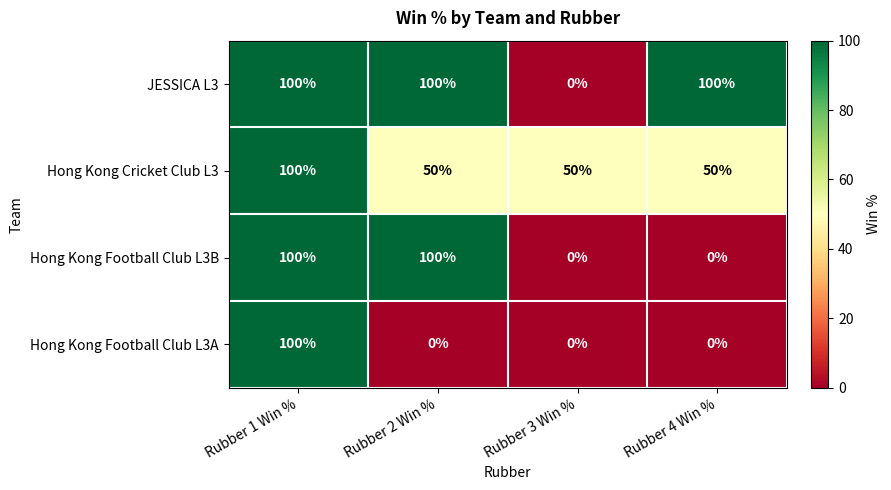

What is the total value across all series at Rubber 4 Win %?

150